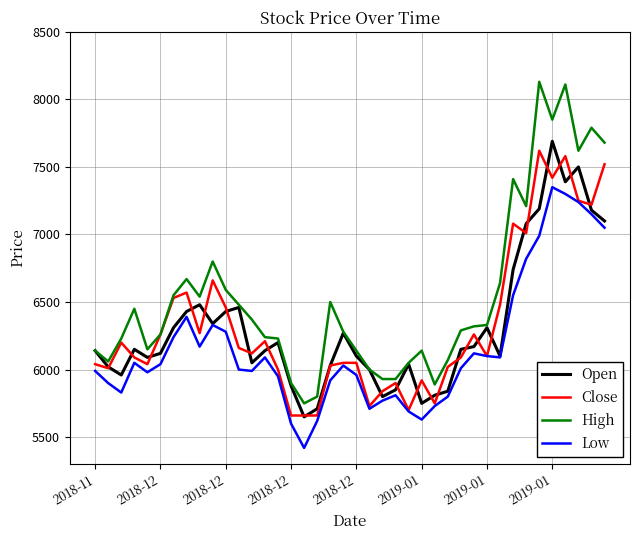

Which series has the largest total across all categories?

High